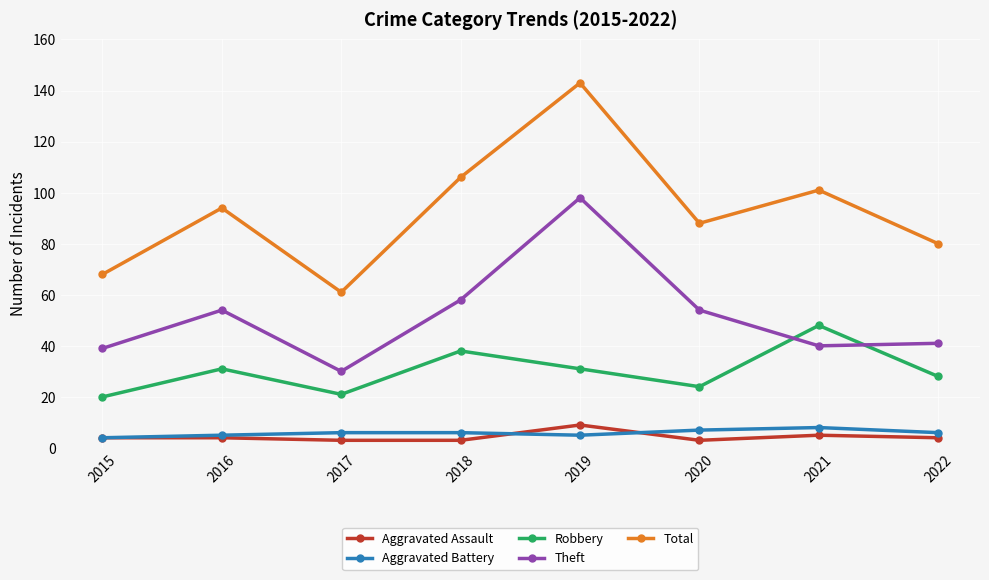

What is the total value across all series at 2018?

211